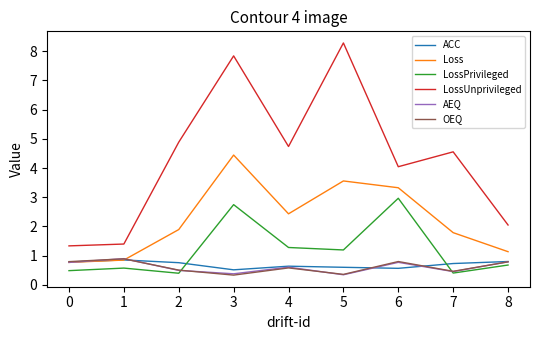

What are all the series names shown in the legend?

ACC, Loss, LossPrivileged, LossUnprivileged, AEQ, OEQ